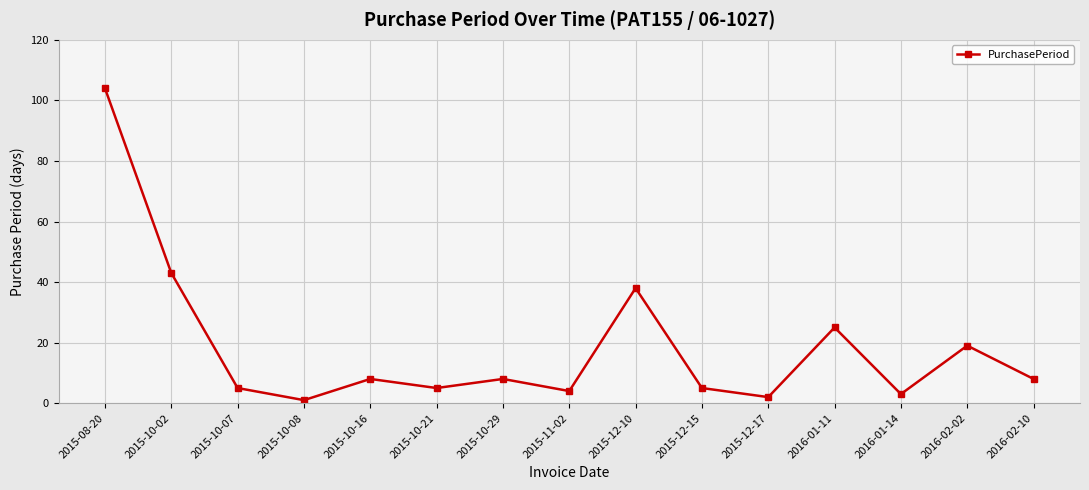

What is the sum of the values at 2015-10-16 and 2015-10-29?

16